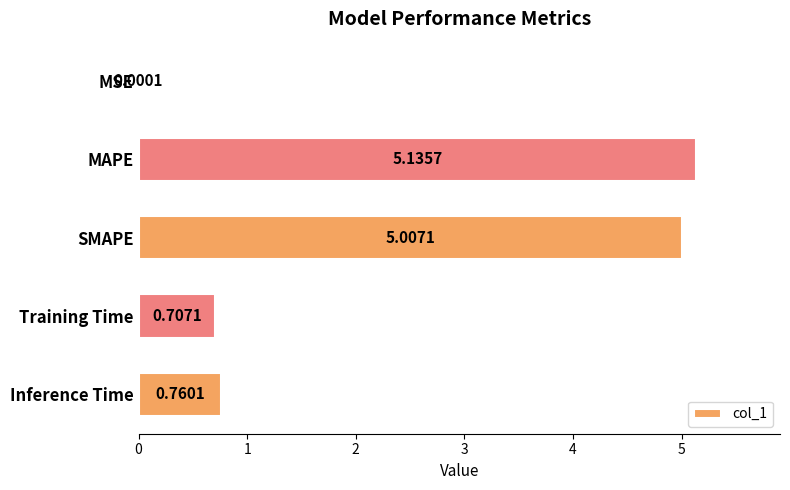

At which label is the value closest to 2?

Inference Time